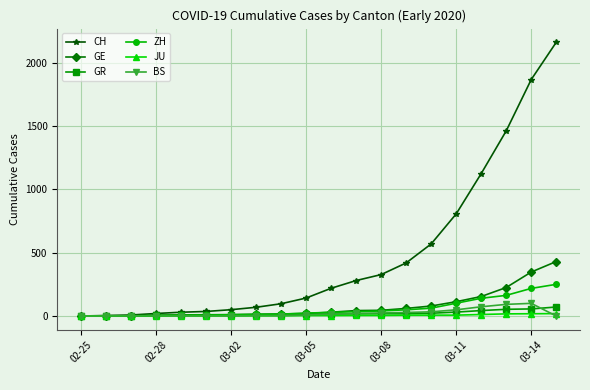

At how many categories does at least one series exceed 962?

4